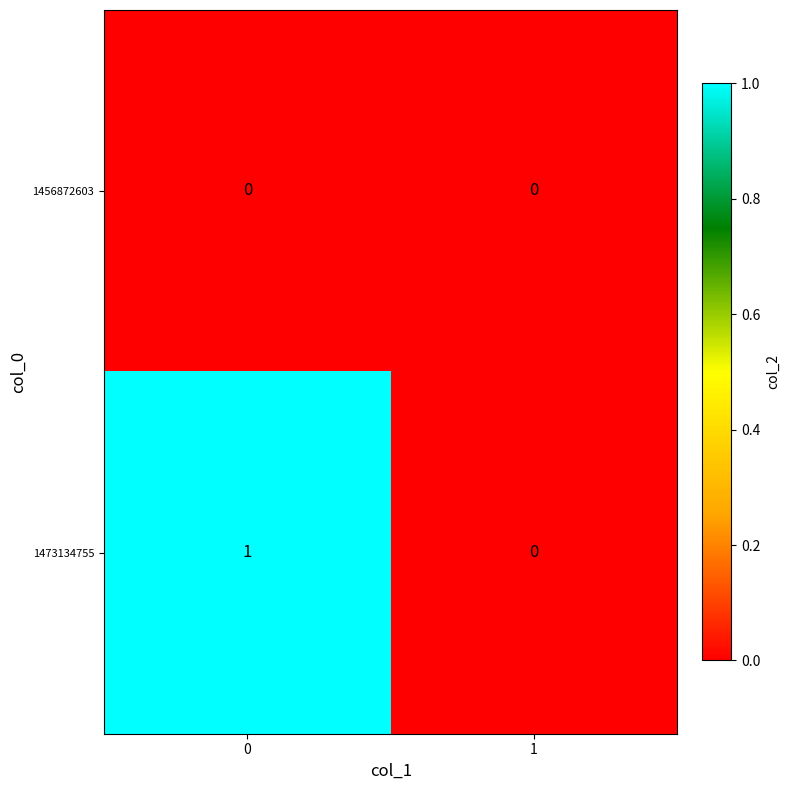

Count the number of data series in this chart.

2